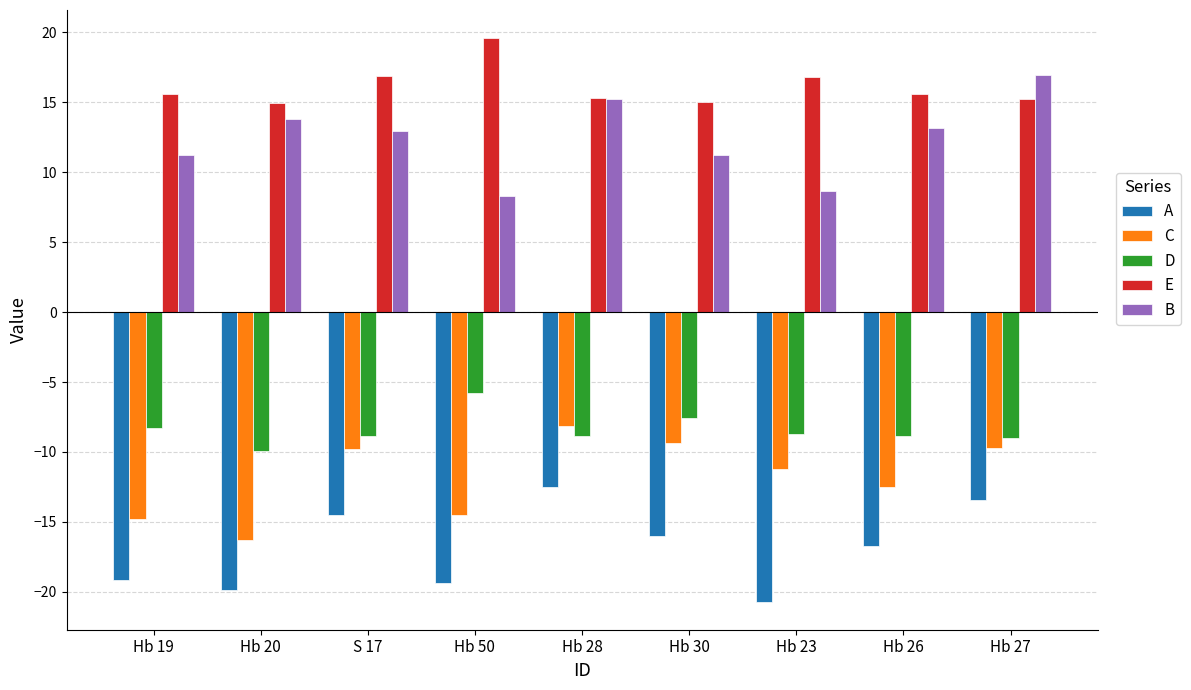

What is the spread (max minus min) of values at Hb 50?

38.9